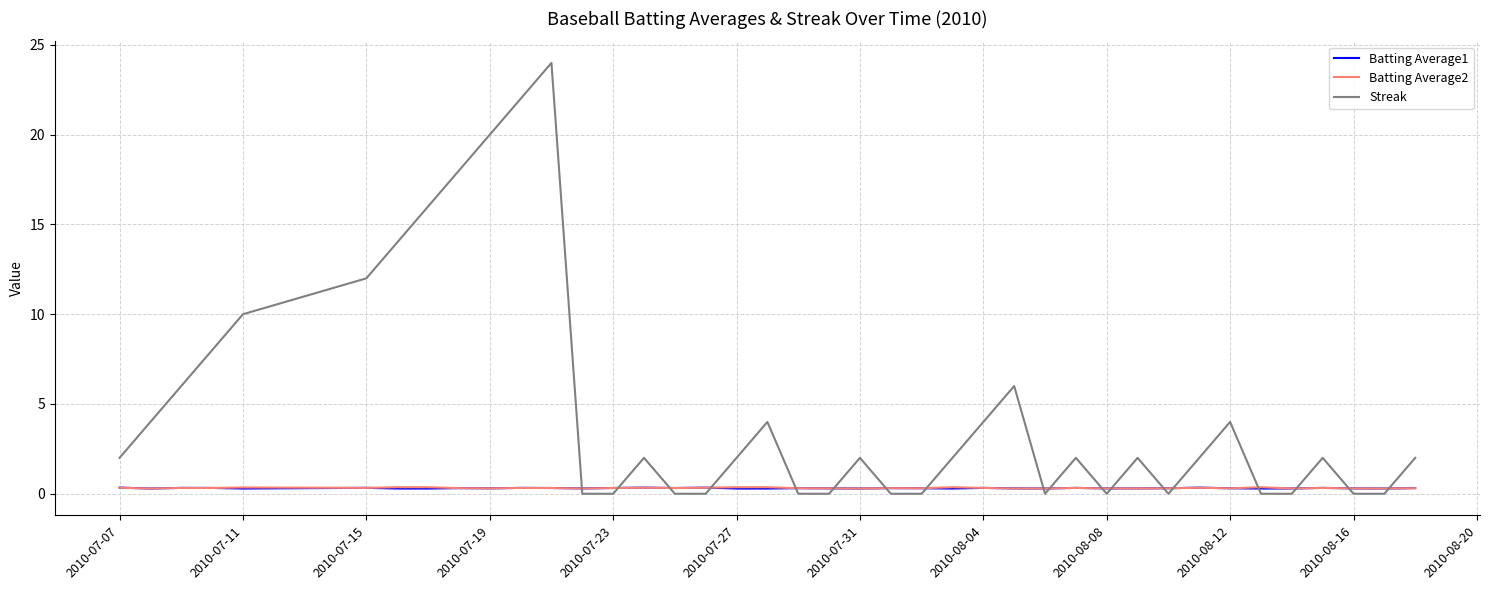

How many intersections are there between Streak and Batting Average1?

18